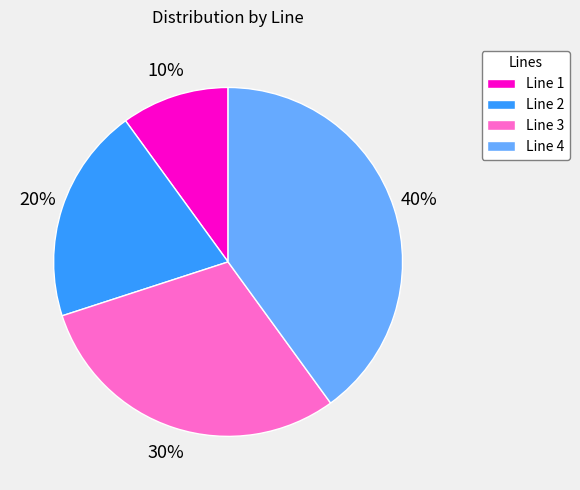

Is Line 2 the majority of the pie?

No